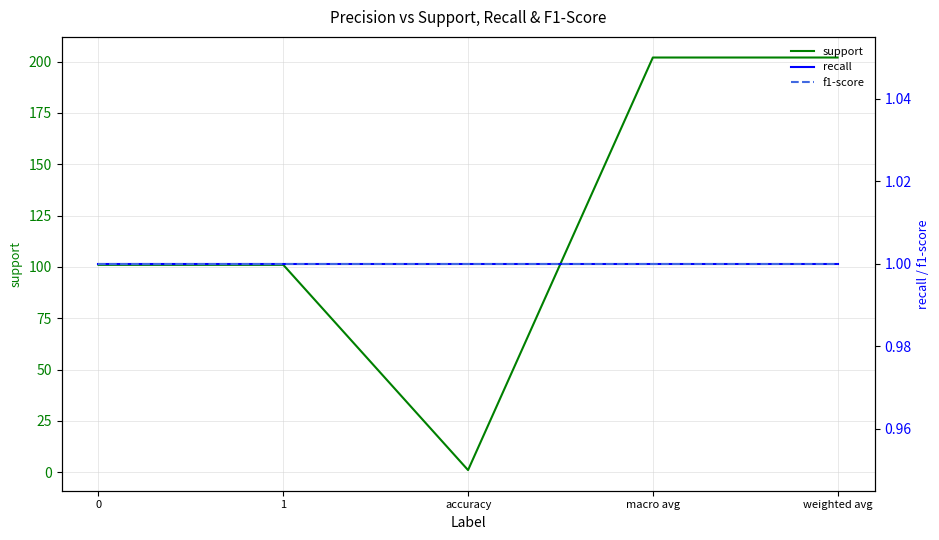

Which label corresponds to the largest value in the chart?

macro avg